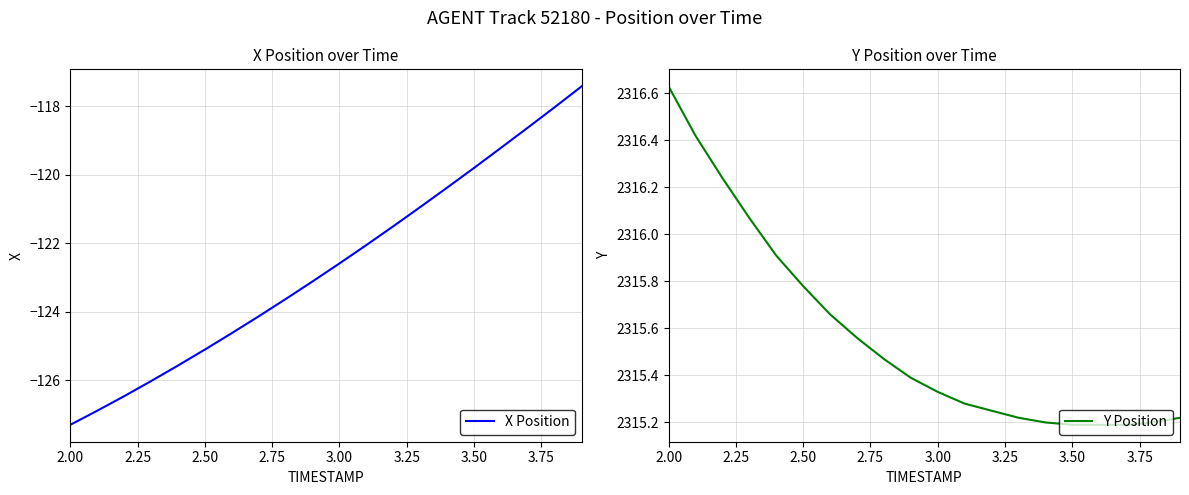

What is the maximum value for X Position?

-117.4